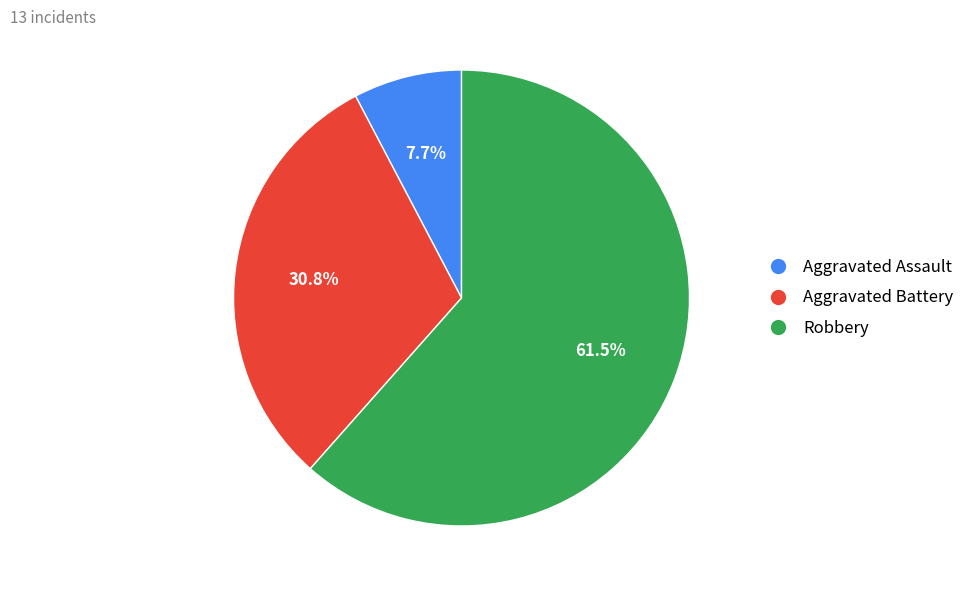

How many segments does this pie chart have?

3